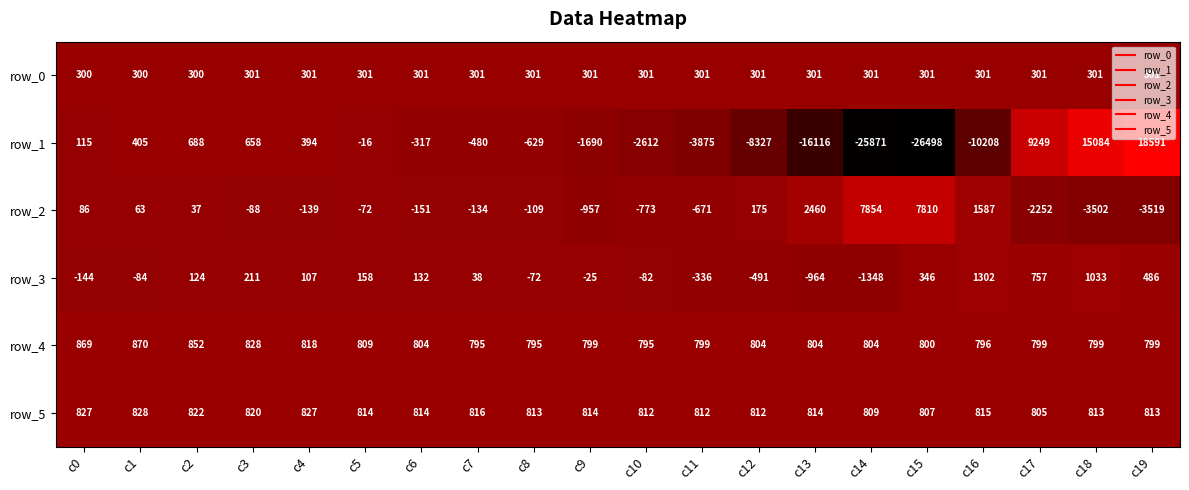

What is the approximate value of row_1 at c19?

18591